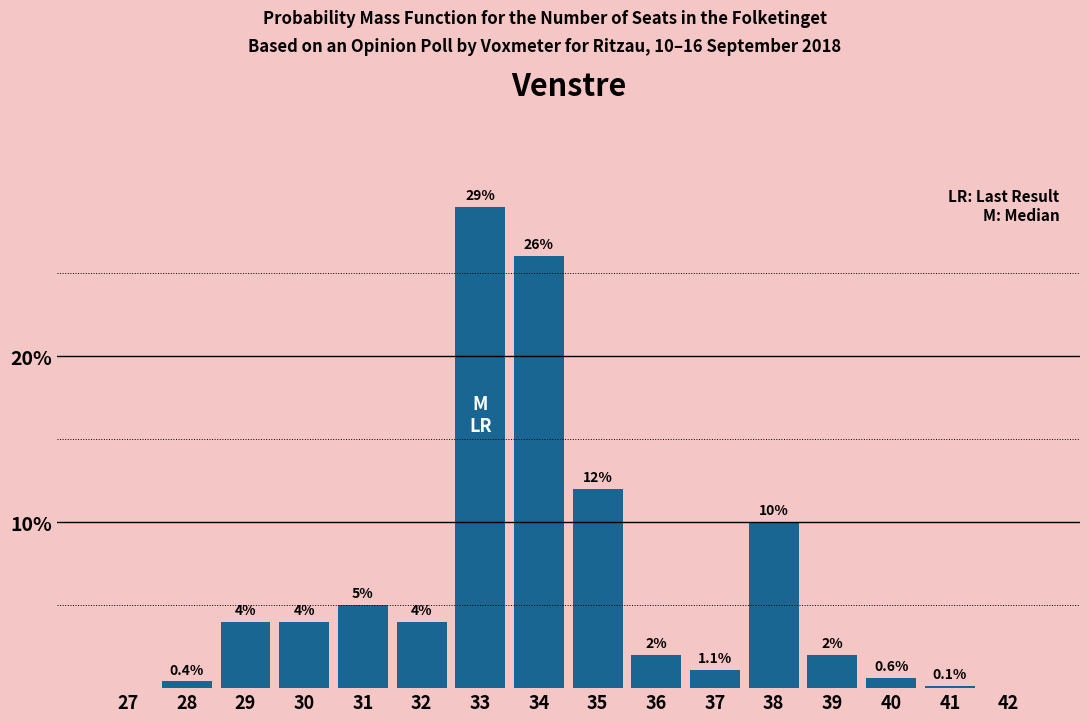

Reading left to right, what are all the values shown in this chart?

27=0.0	28=0.4	29=4.0	30=4.0	31=5.0	32=4.0	33=29.0	34=26.0	35=12.0	36=2.0	37=1.1	38=10.0	39=2.0	40=0.6	41=0.1	42=0.0